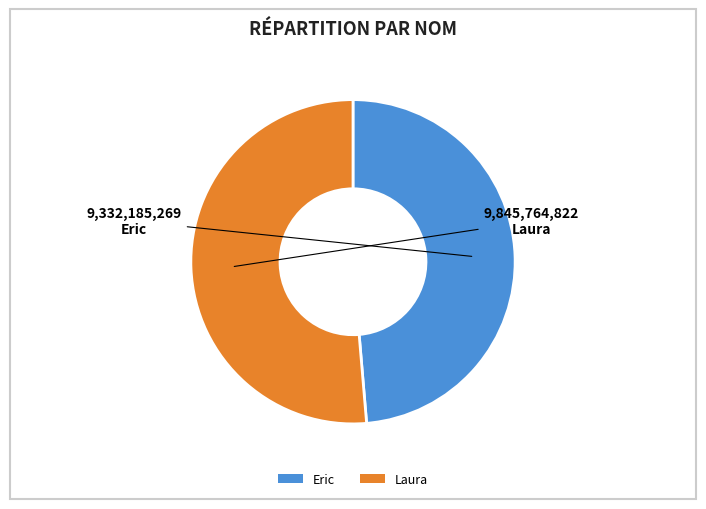

Which slice is the smallest?

Eric